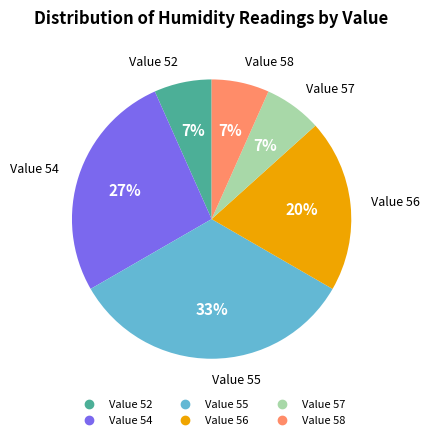

To the nearest percent, what is the average slice percentage?

17%